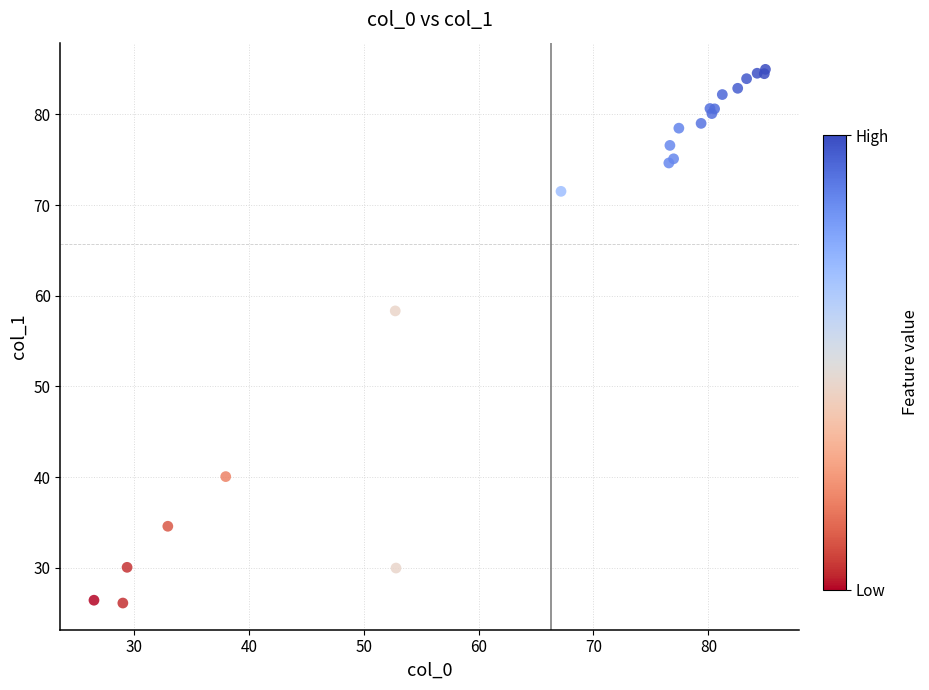

What Y value in the scatter plot is closest to 55?

58.3